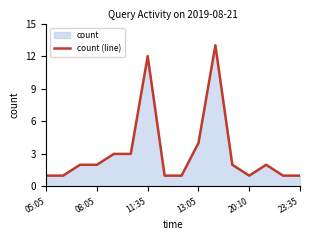

What is the difference between the maximum and minimum values?

12